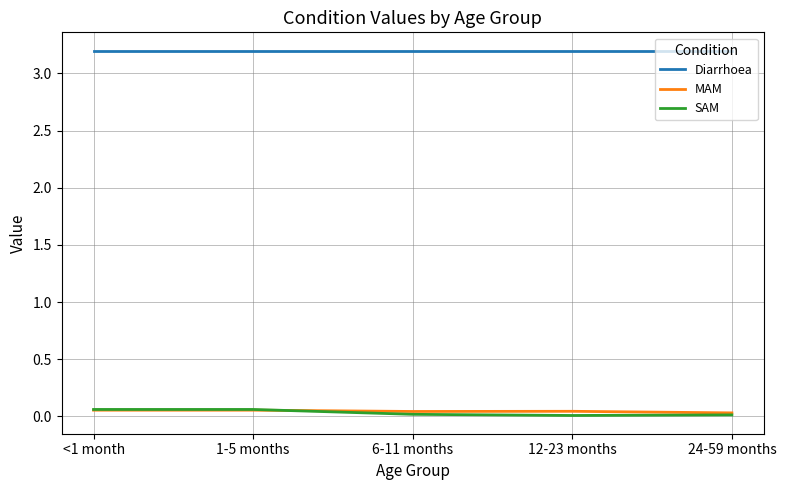

True or false: Diarrhoea and SAM intersect in this chart.

False